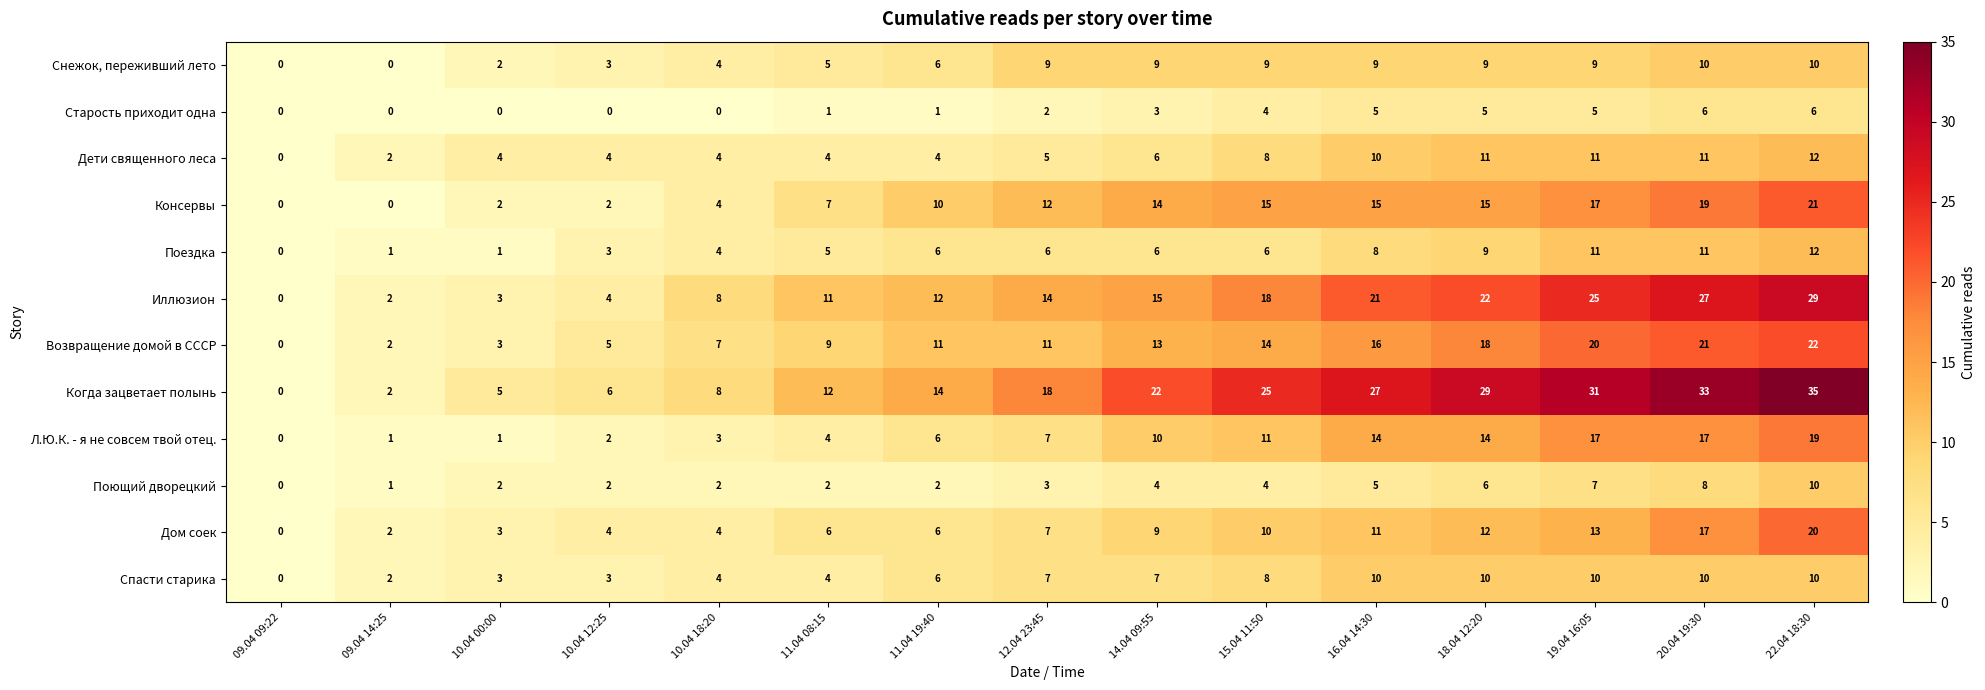

At which label does Консервы reach its peak?

22.04 18:30